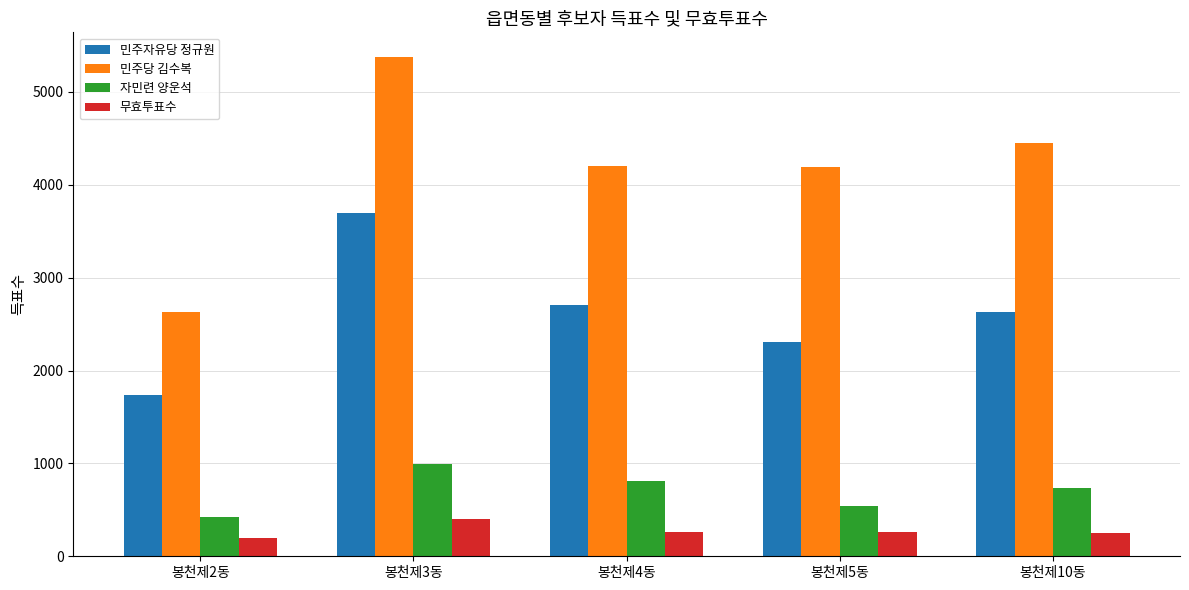

Rank the categories by 민주자유당 정규원 value from lowest to highest.

봉천제2동, 봉천제5동, 봉천제10동, 봉천제4동, 봉천제3동